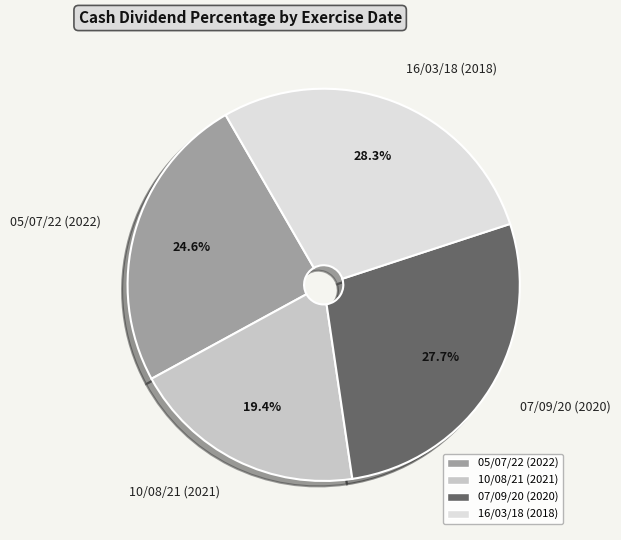

Which category has the biggest portion of the pie?

16/03/18 (2018)